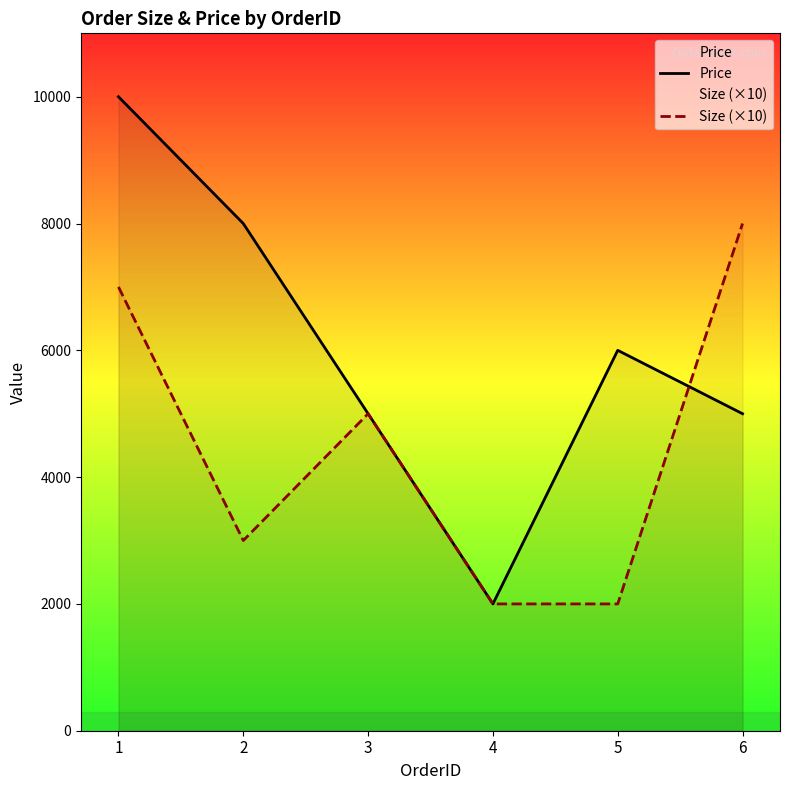

Count the Size (×10) values in the range 2000 to 7000.

5